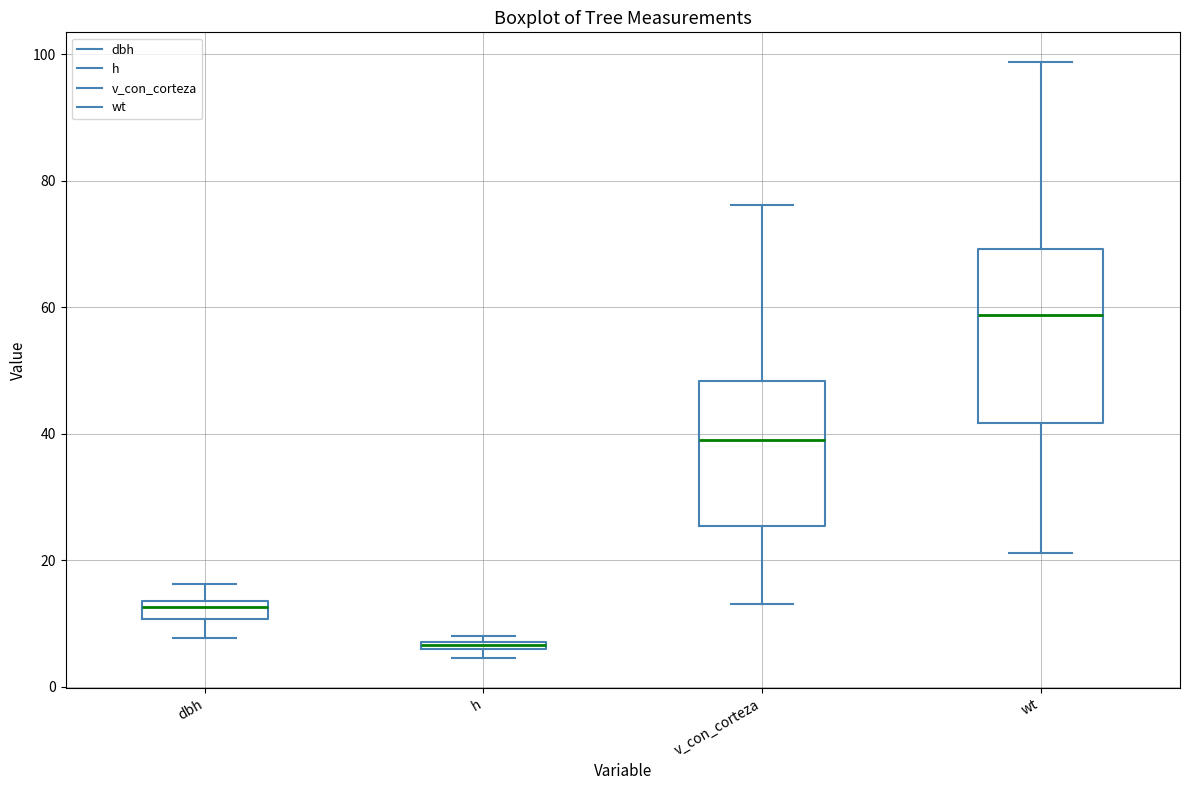

Where does the lower whisker of the box for wt end on the y-axis? The values are not printed on the chart, so give them approximately, as read against the axis.

22